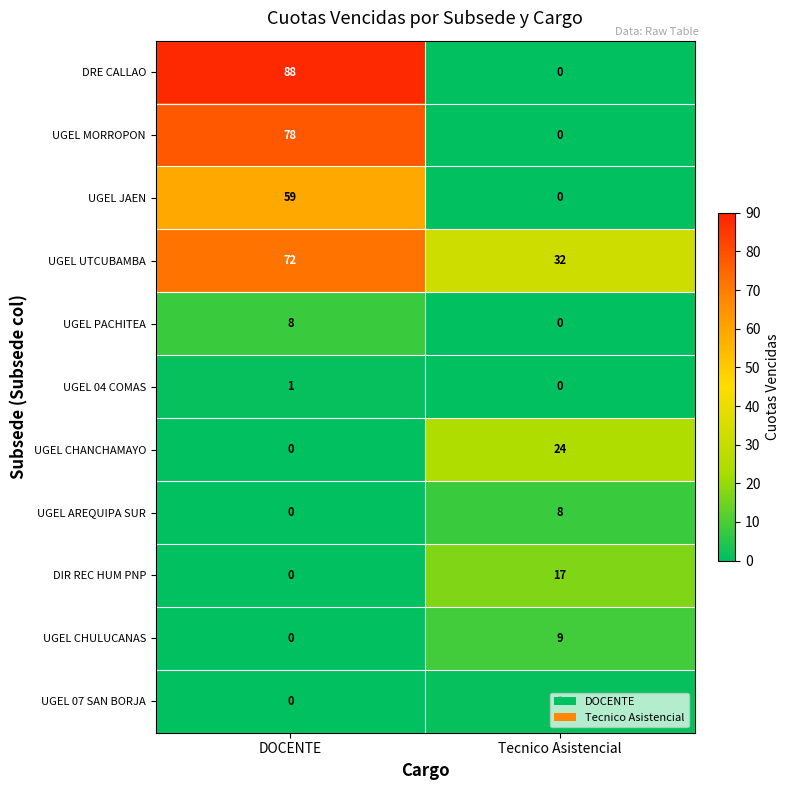

Is it true that UGEL PACHITEA equals 11 at DOCENTE?

False